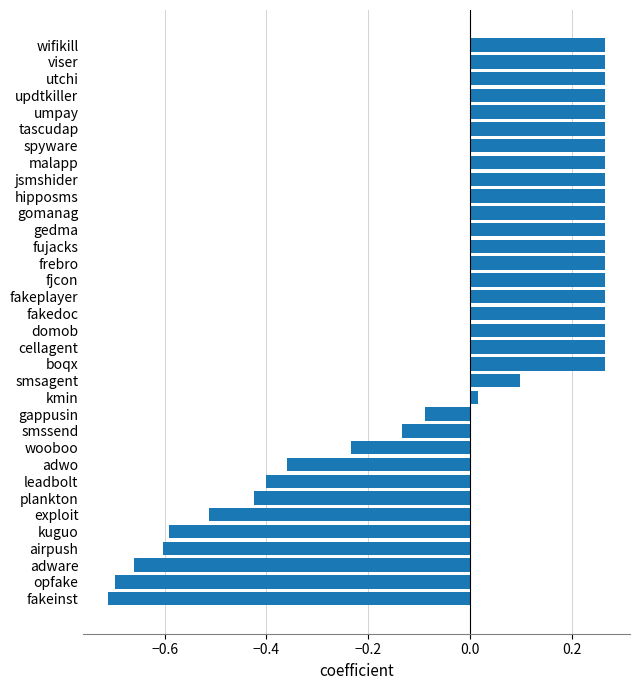

What is the change in value from exploit to smssend?

+0.4